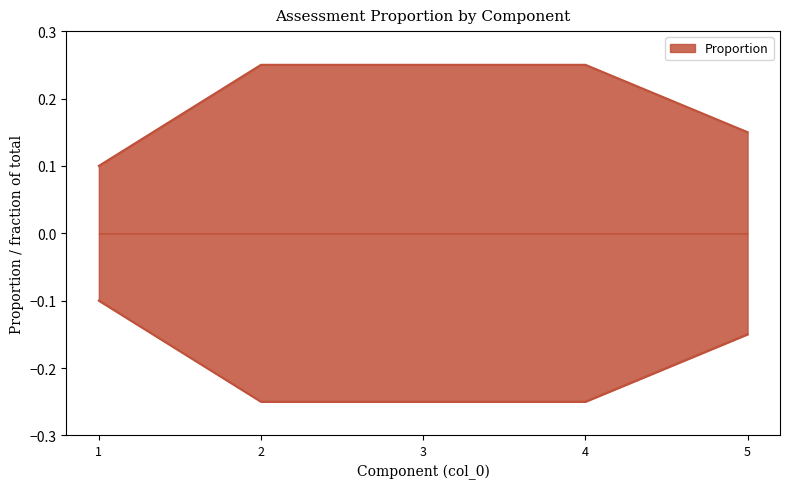

Is this an area chart (filled region under the line)?

No